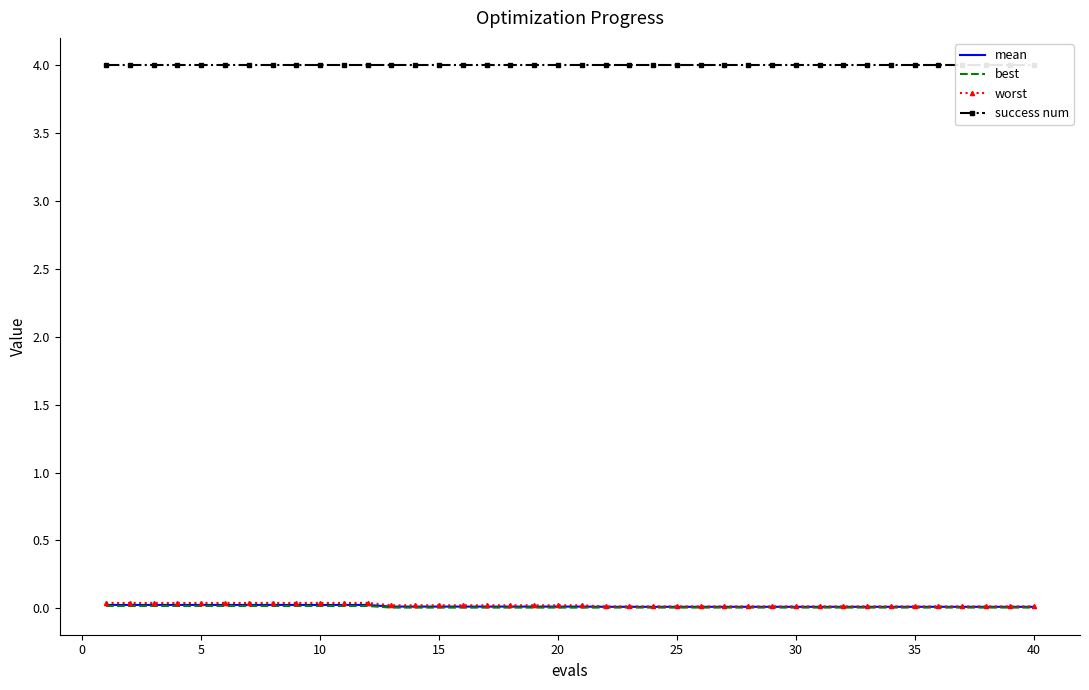

Which series has the largest total across all categories?

success num